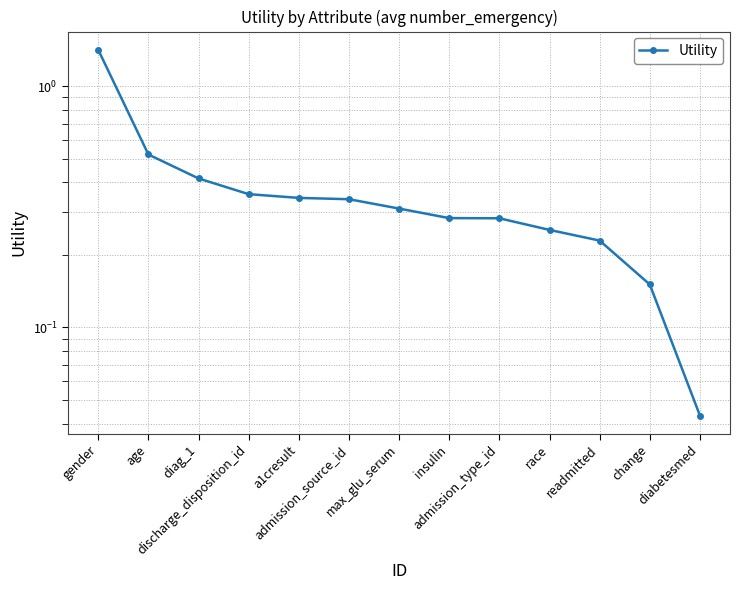

The value at insulin is 0.3. True or false?

True